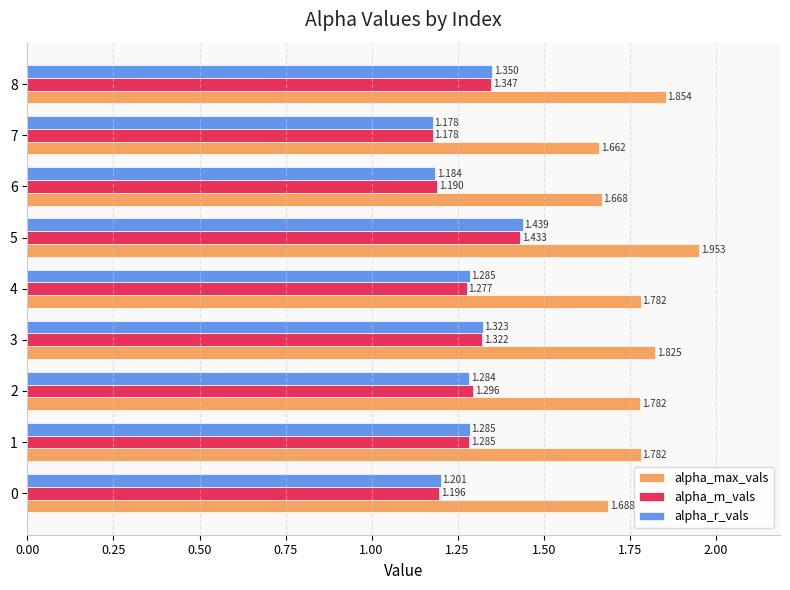

What are all the series names shown in the legend?

alpha_max_vals, alpha_m_vals, alpha_r_vals